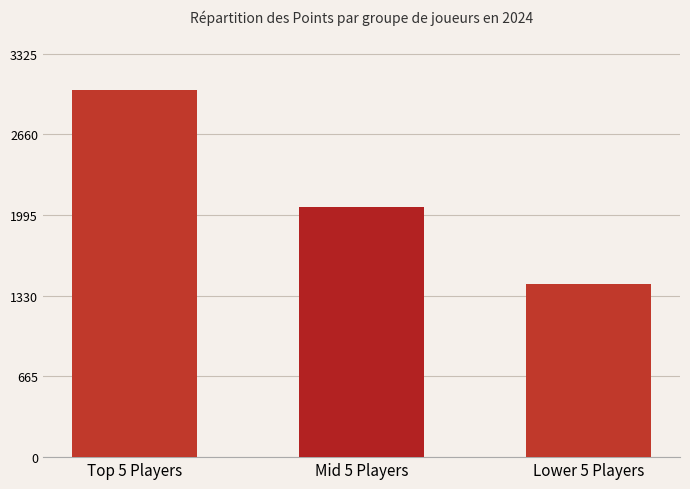

What is the greatest value displayed?

3023